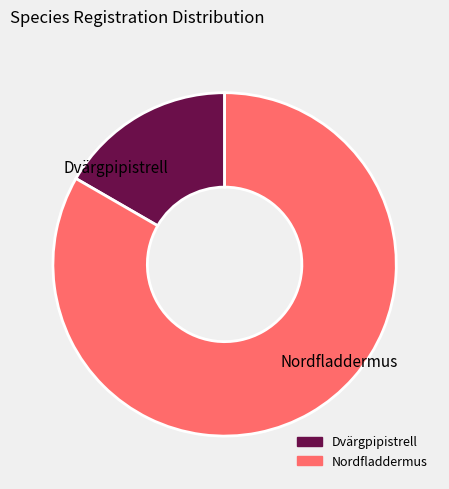

Rank the categories by value from lowest to highest.

Dvärgpipistrell, Nordfladdermus